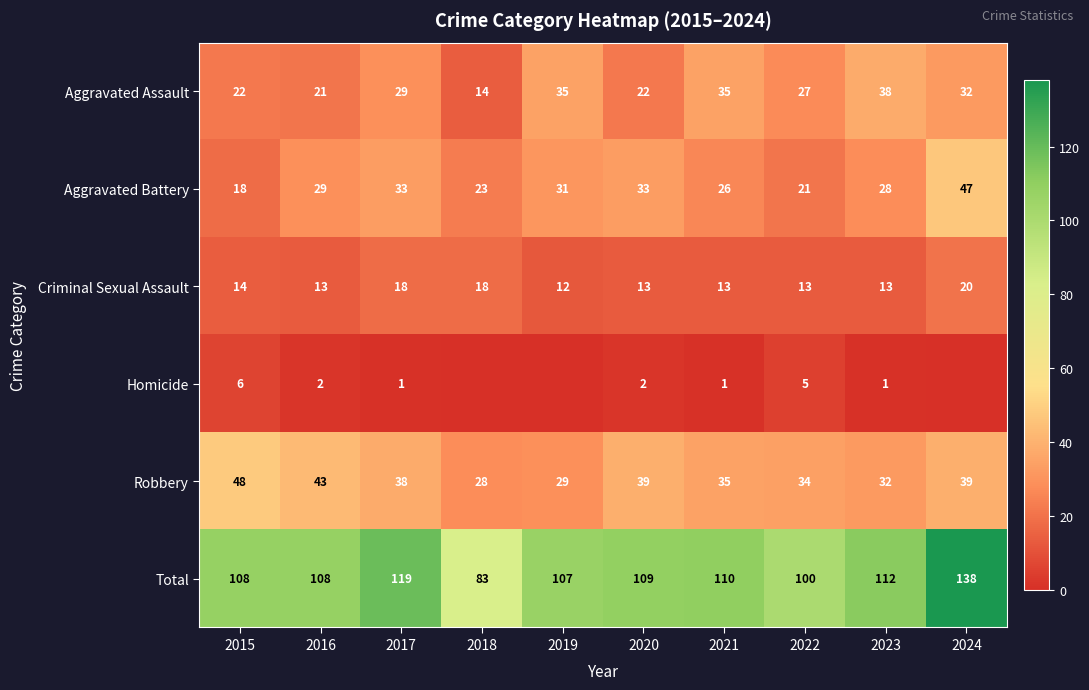

What is the difference between the second highest and second lowest values in the Criminal Sexual Assault series?

5